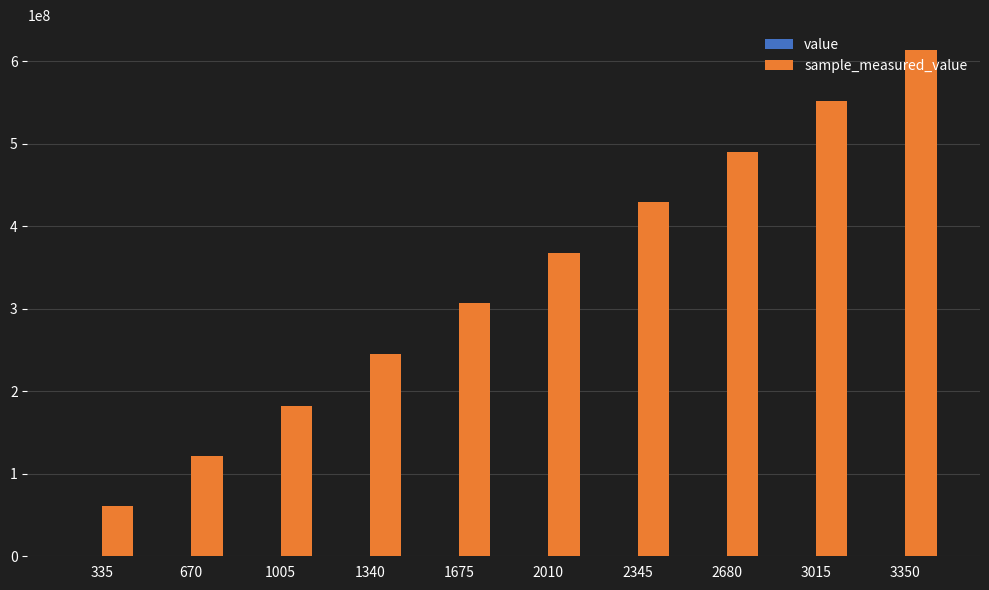

Count the number of data series in this chart.

2